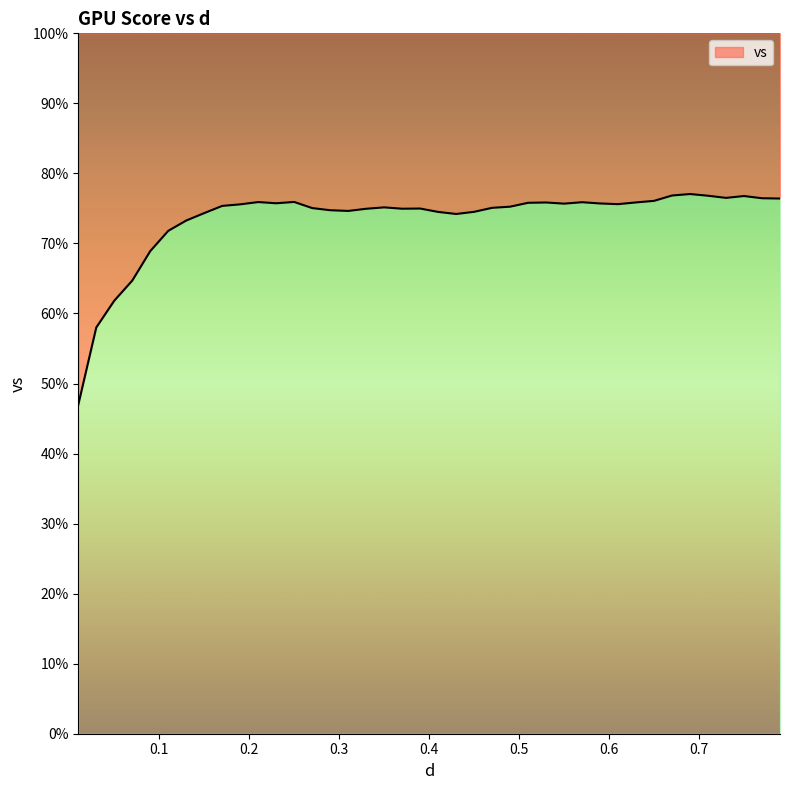

Which label corresponds to the largest value in the chart?

0.69